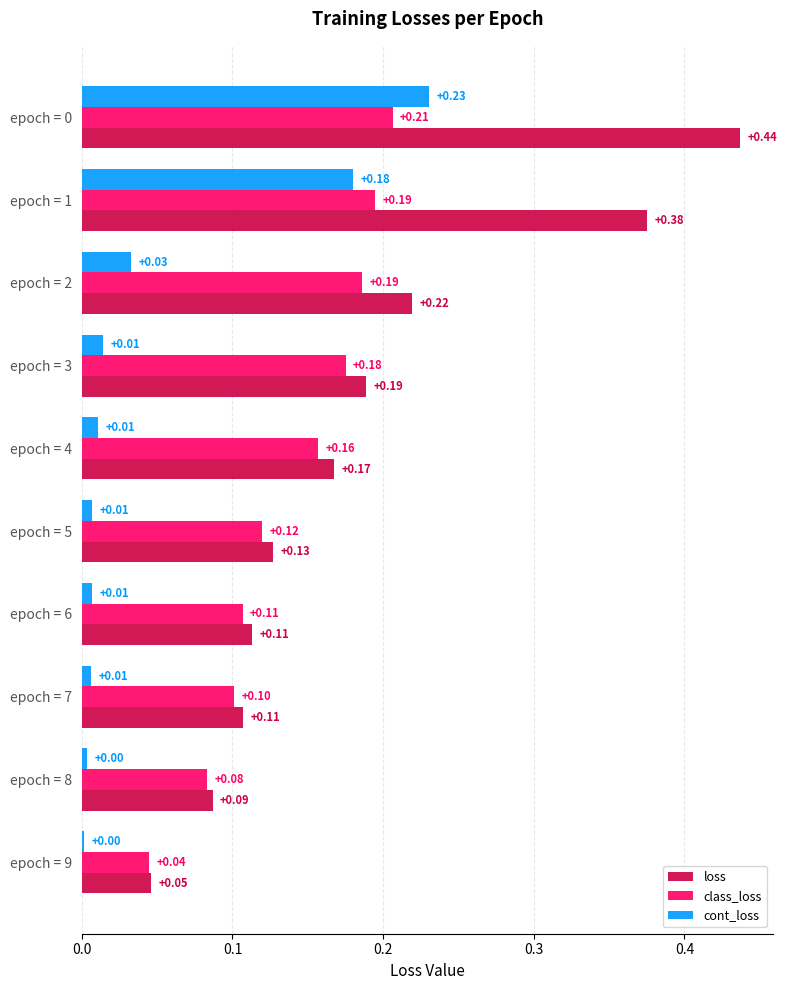

Which series has the widest spread of values?

loss